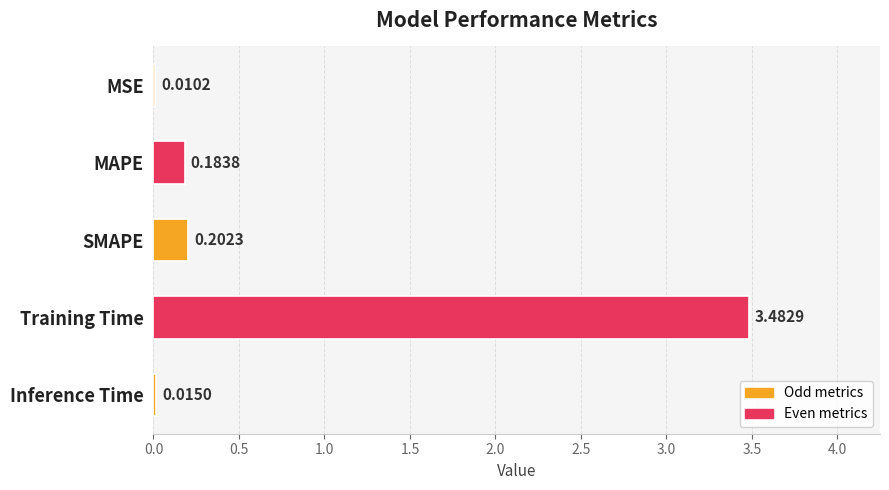

Between MAPE and Inference Time, which is larger?

MAPE